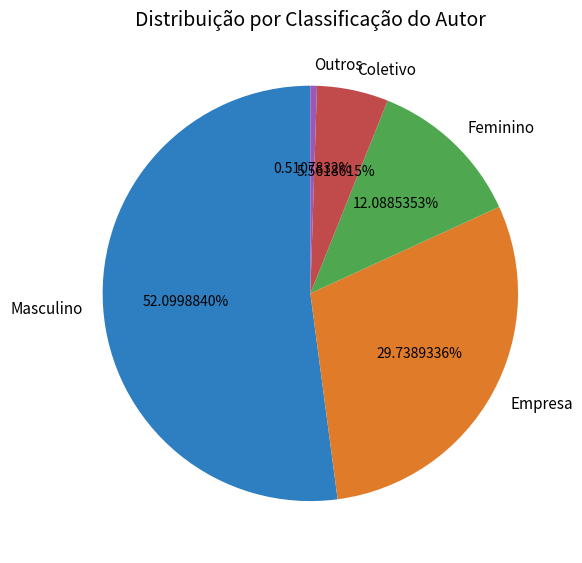

To the nearest percent, what is the difference between the Empresa and Outros slice percentages?

29%